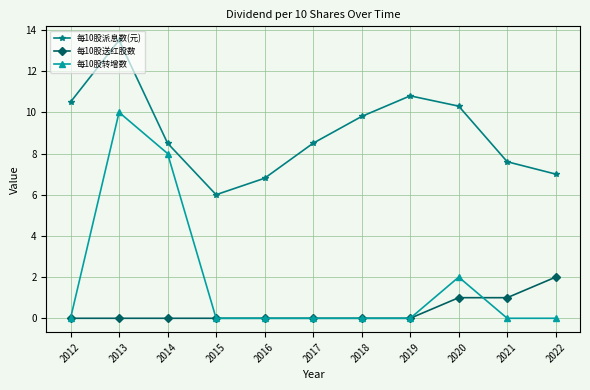

How many categories are shown in the chart?

11